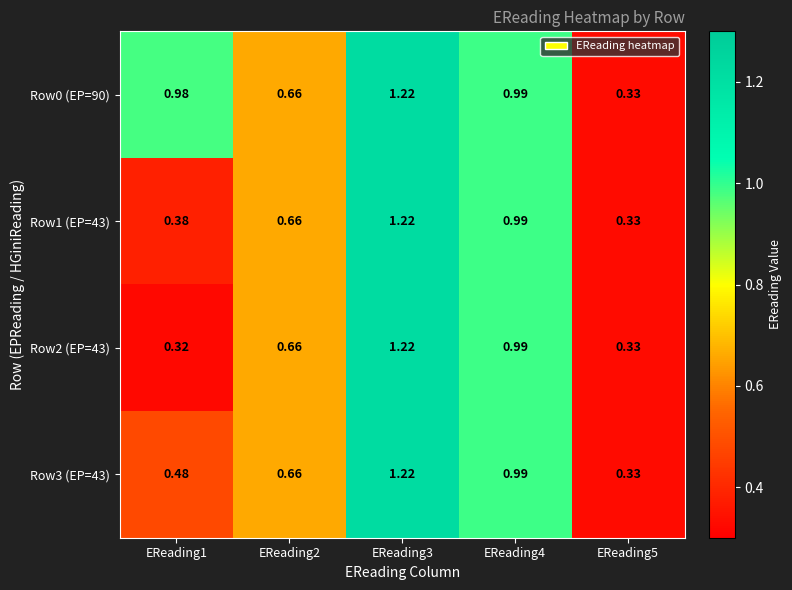

How many series are shown in this chart?

4